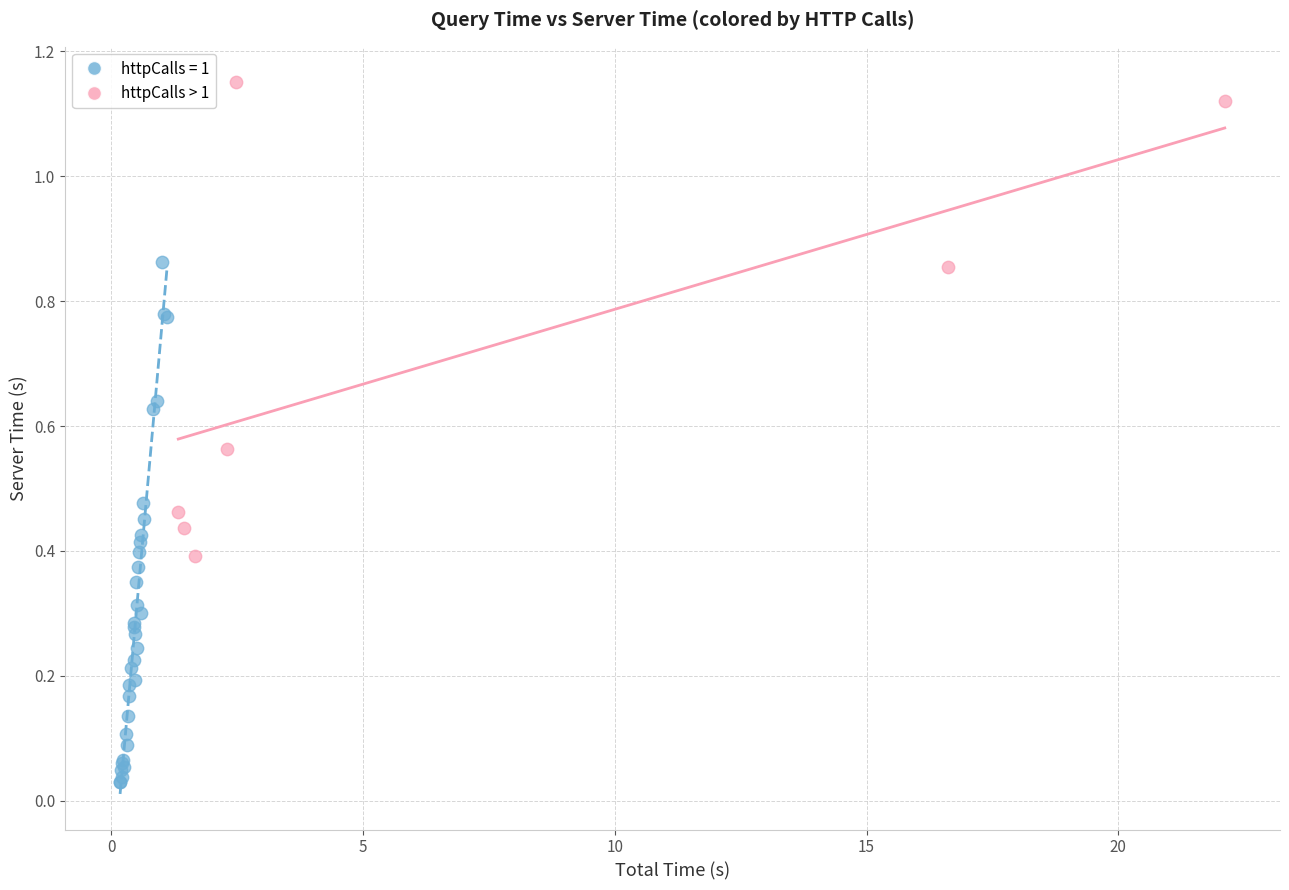

Which series reaches the minimum Y coordinate?

httpCalls = 1